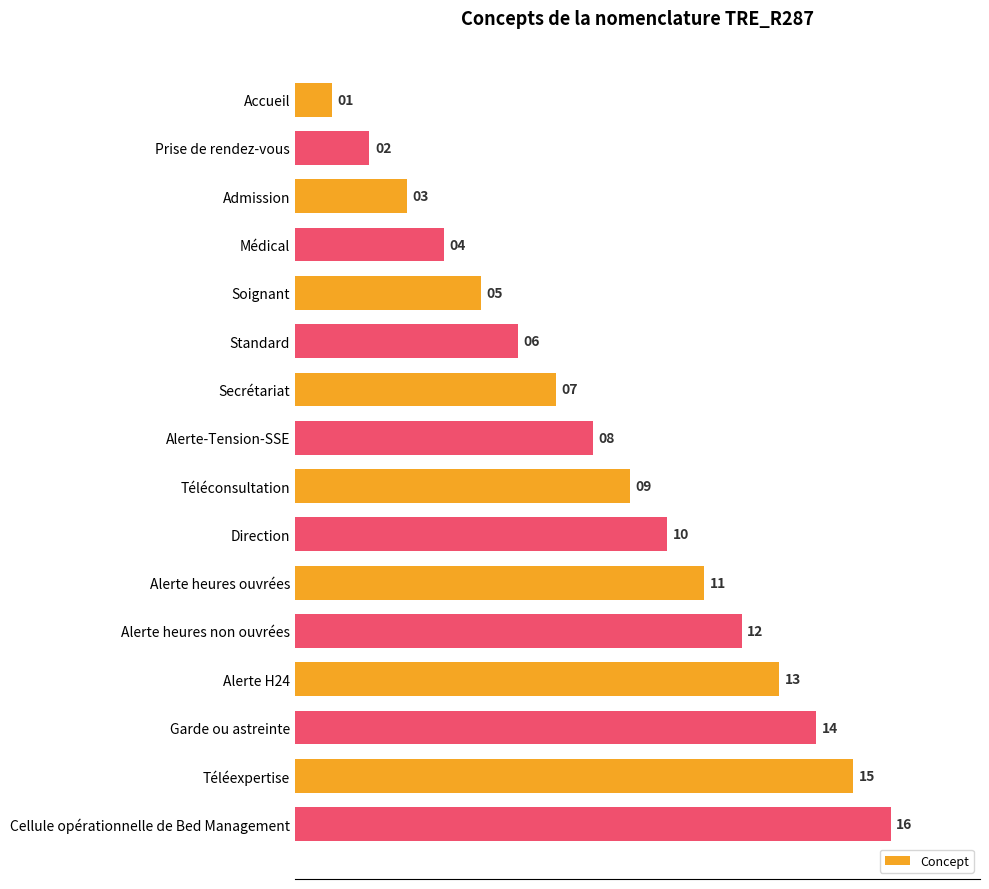

Does the chart contain stacked bars?

No